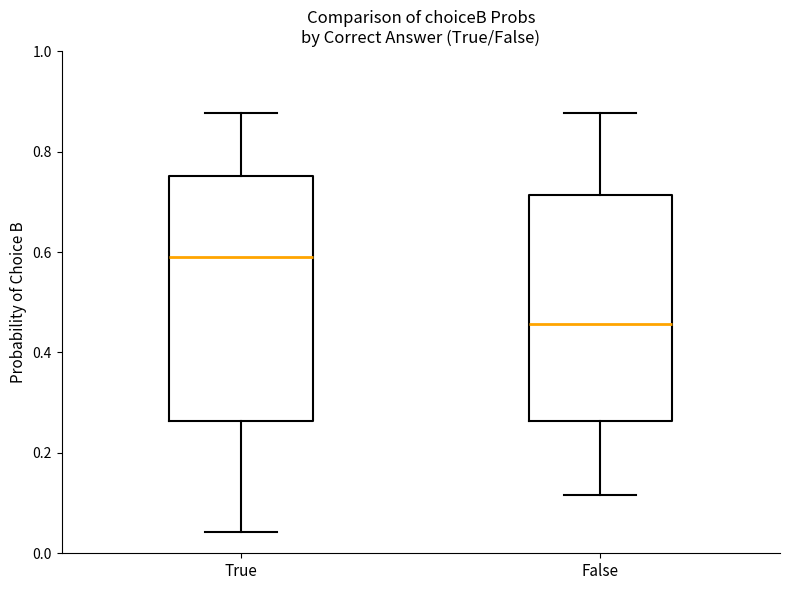

Which box's median line is the highest?

True